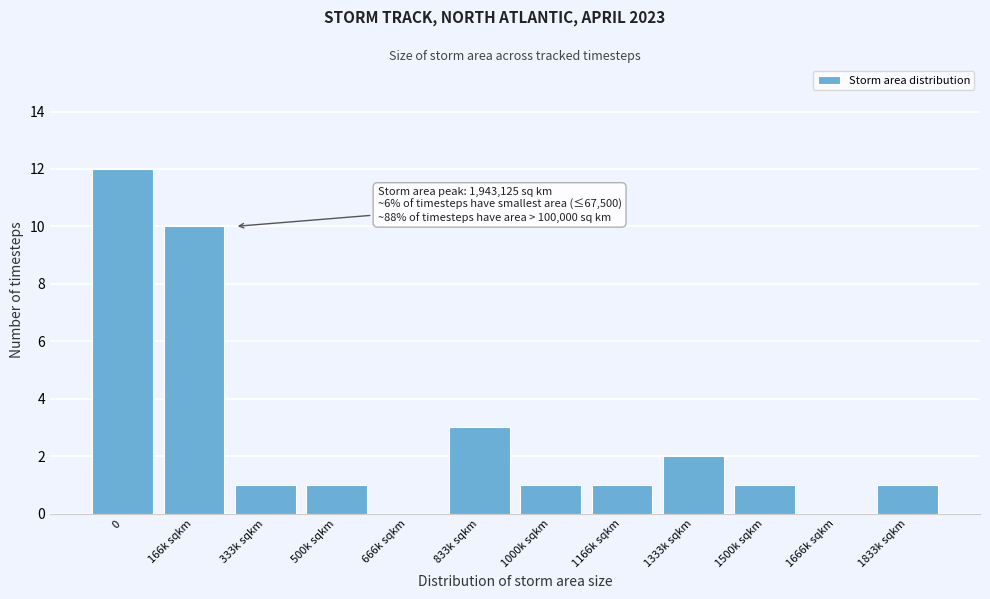

Reading right to left, list all the values displayed in this chart.

1833k sqkm=1	1666k sqkm=0	1500k sqkm=1	1333k sqkm=2	1166k sqkm=1	1000k sqkm=1	833k sqkm=3	666k sqkm=0	500k sqkm=1	333k sqkm=1	166k sqkm=10	0=12